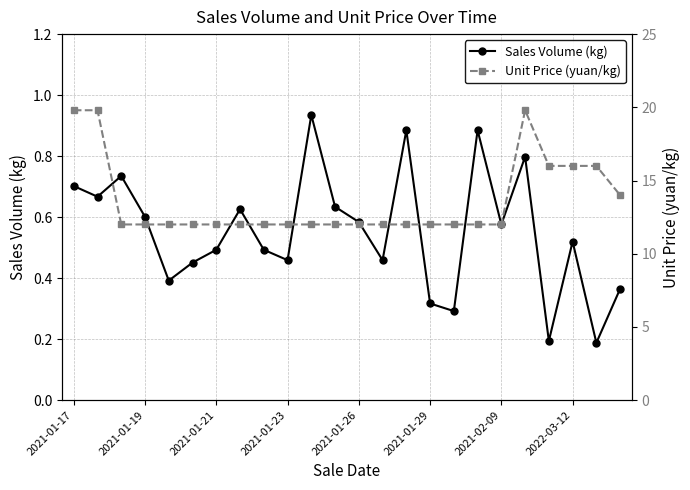

In Sales Volume (kg), how many points are higher than both neighbors (excluding endpoints)?

7